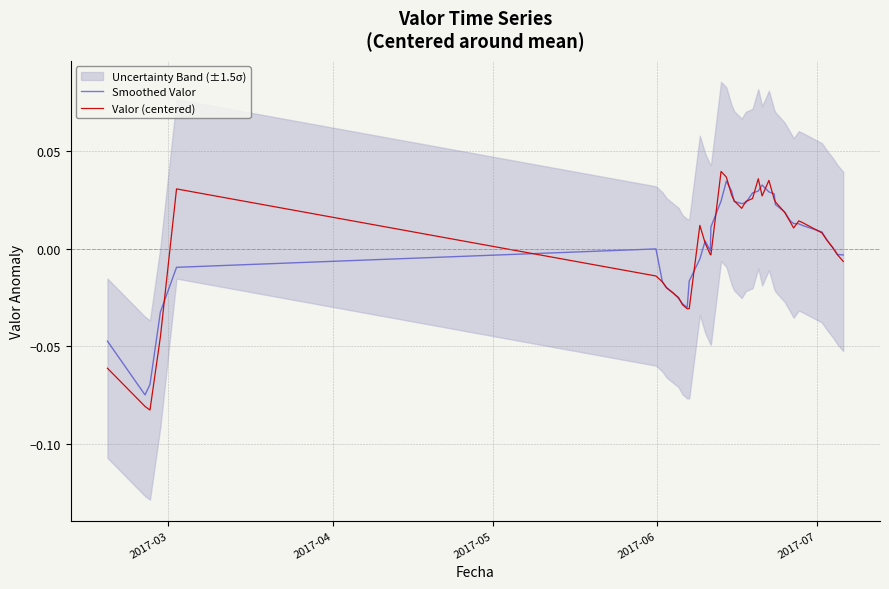

List the series in order of their overall mean, highest first.

Smoothed Valor, Valor (centered)